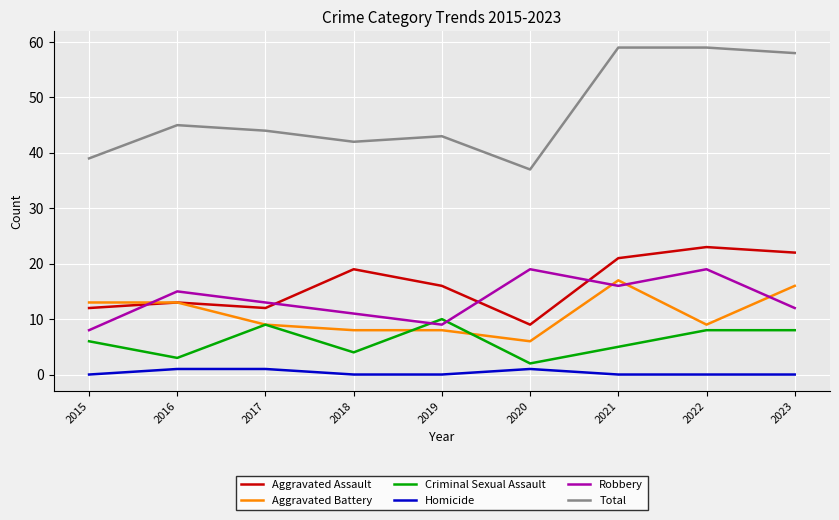

Rank the series by their maximum value, from highest to lowest.

Total, Aggravated Assault, Robbery, Aggravated Battery, Criminal Sexual Assault, Homicide